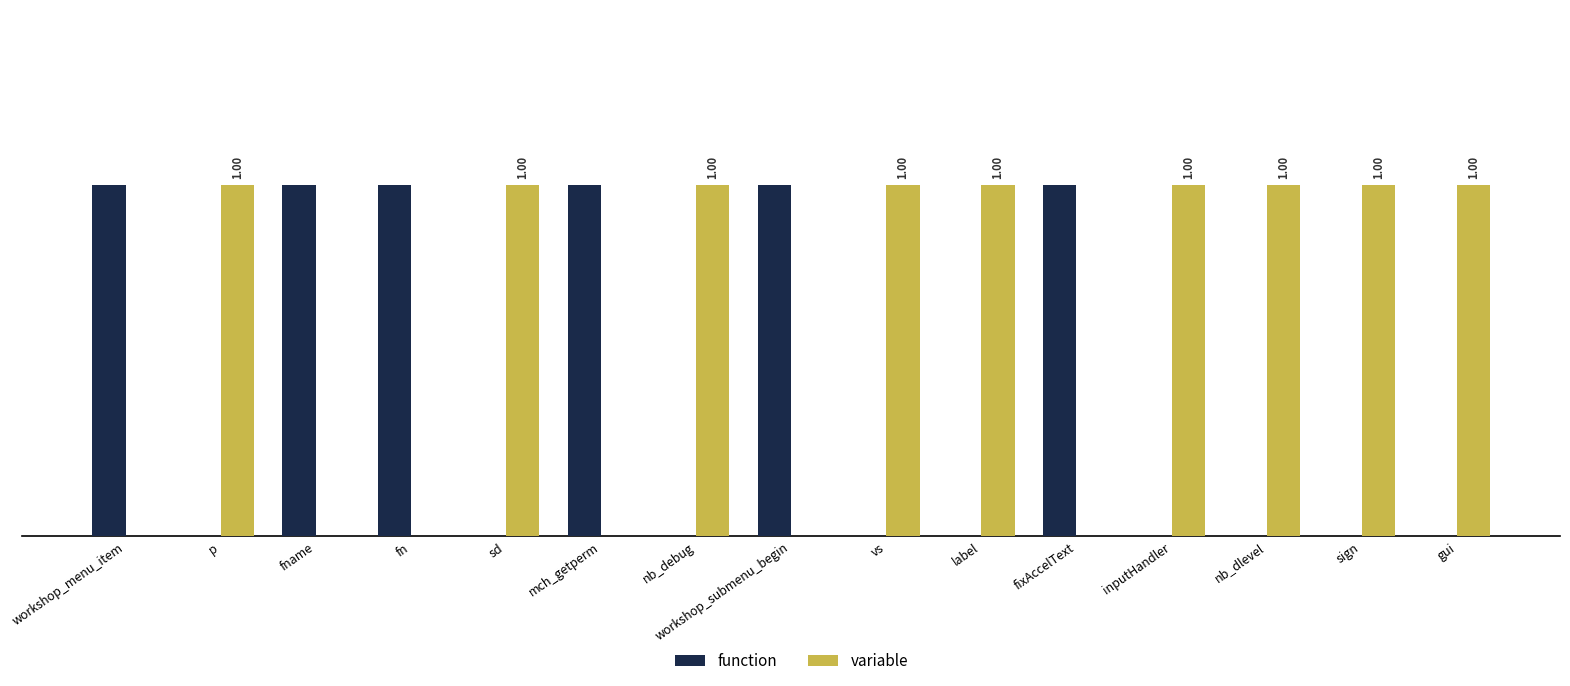

Which series has the largest total across all categories?

variable